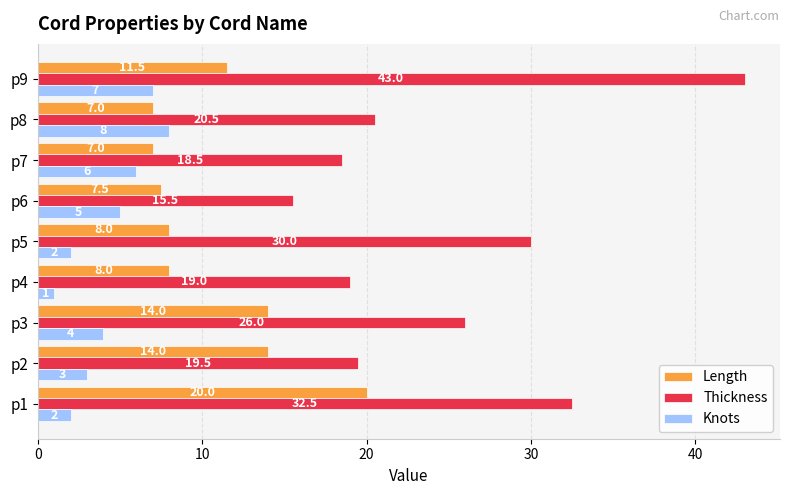

What is the sum of all Thickness values?

224.5